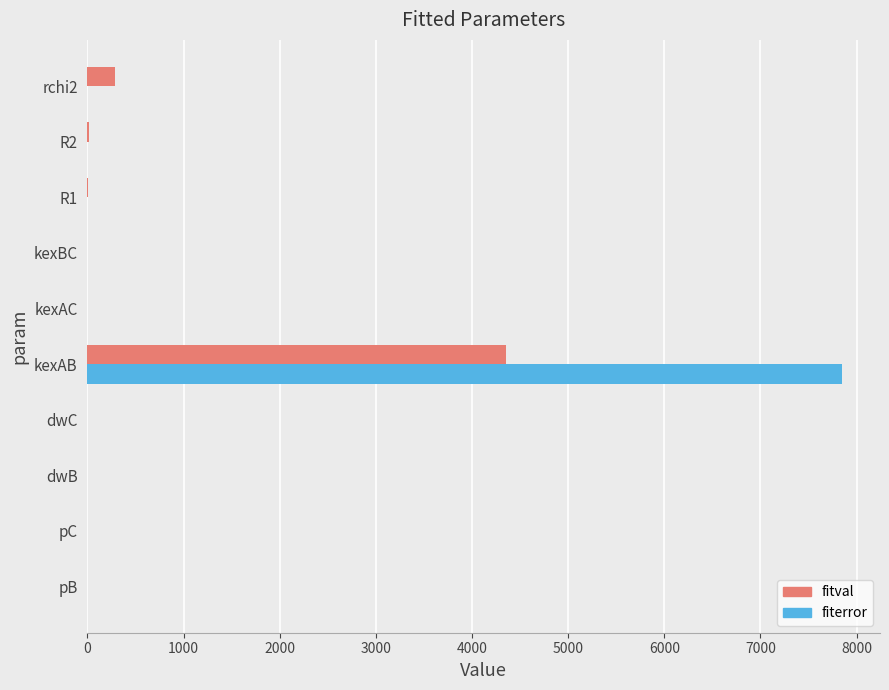

What is the greatest value displayed?

7850.6